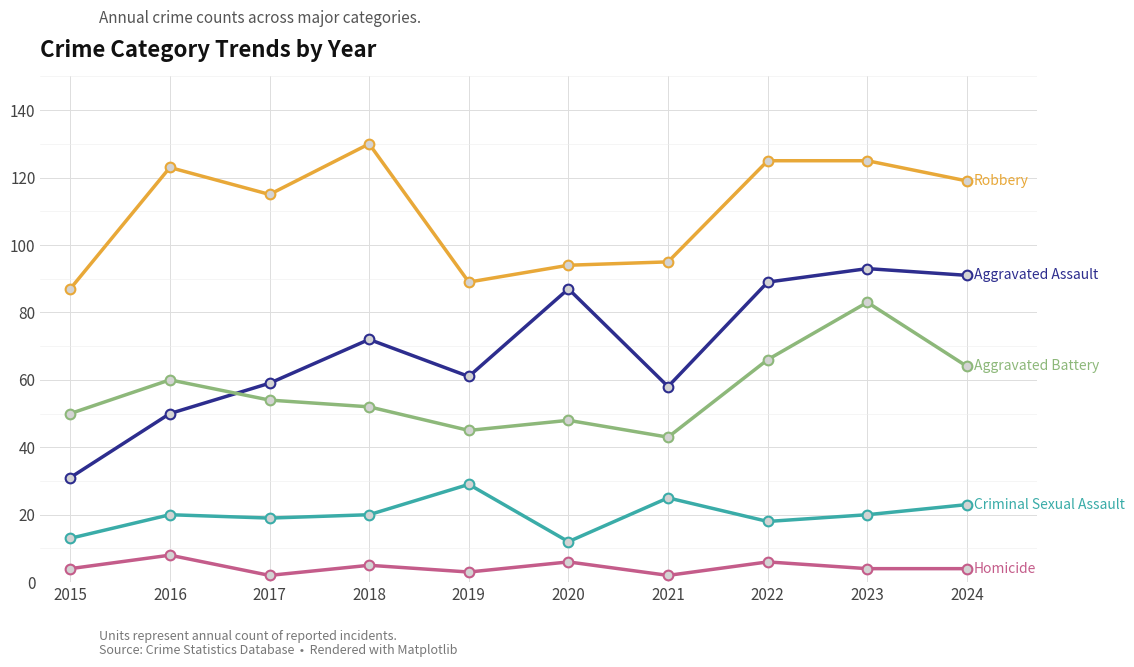

Does the chart display data point markers on the line(s)?

Yes